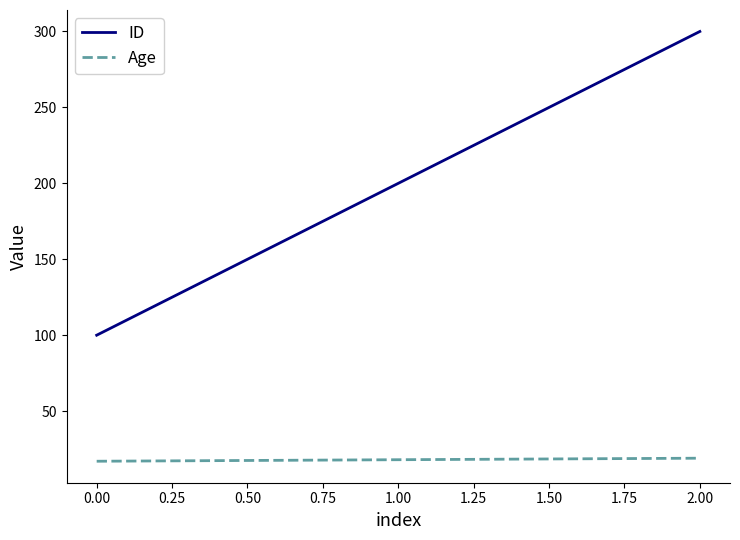

What is the average value of the Age series?

18